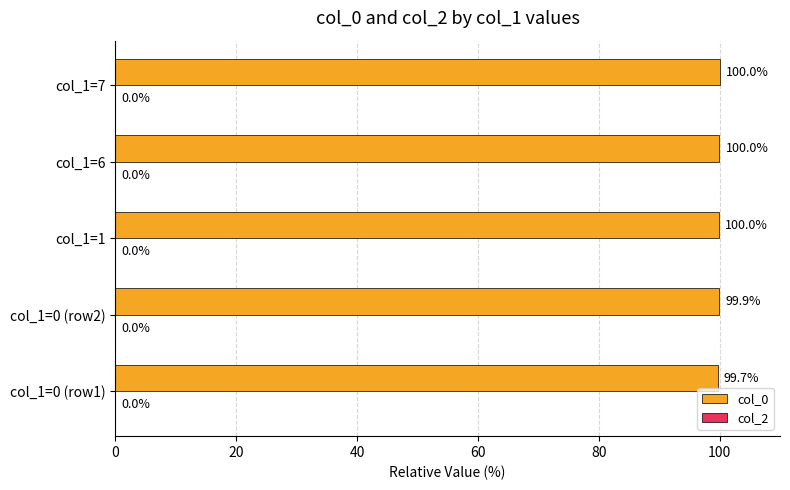

What is the approximate value at col_1=7?

100.0